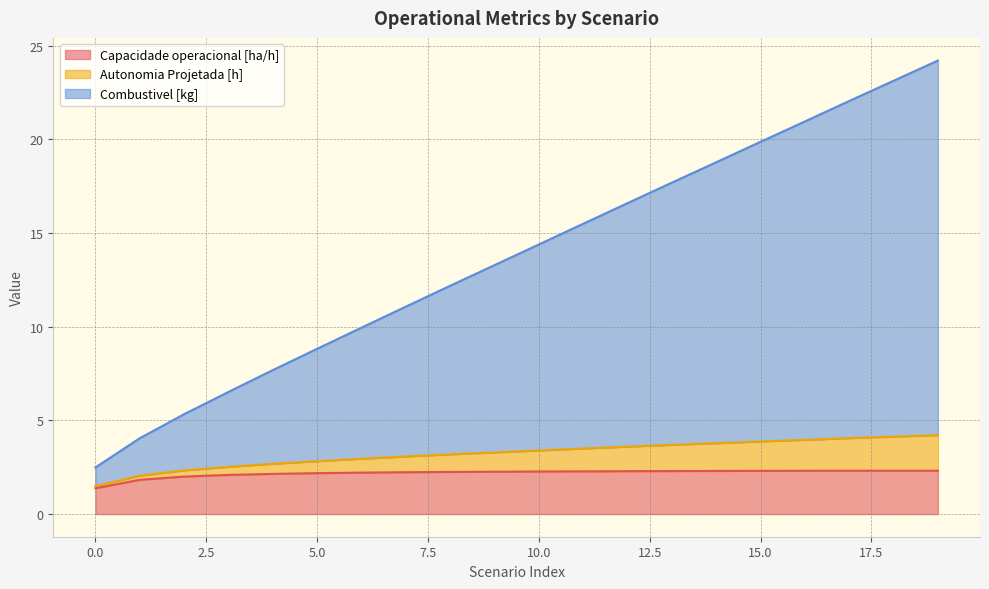

What is the lowest value of the Capacidade operacional [ha/h] series?

1.4